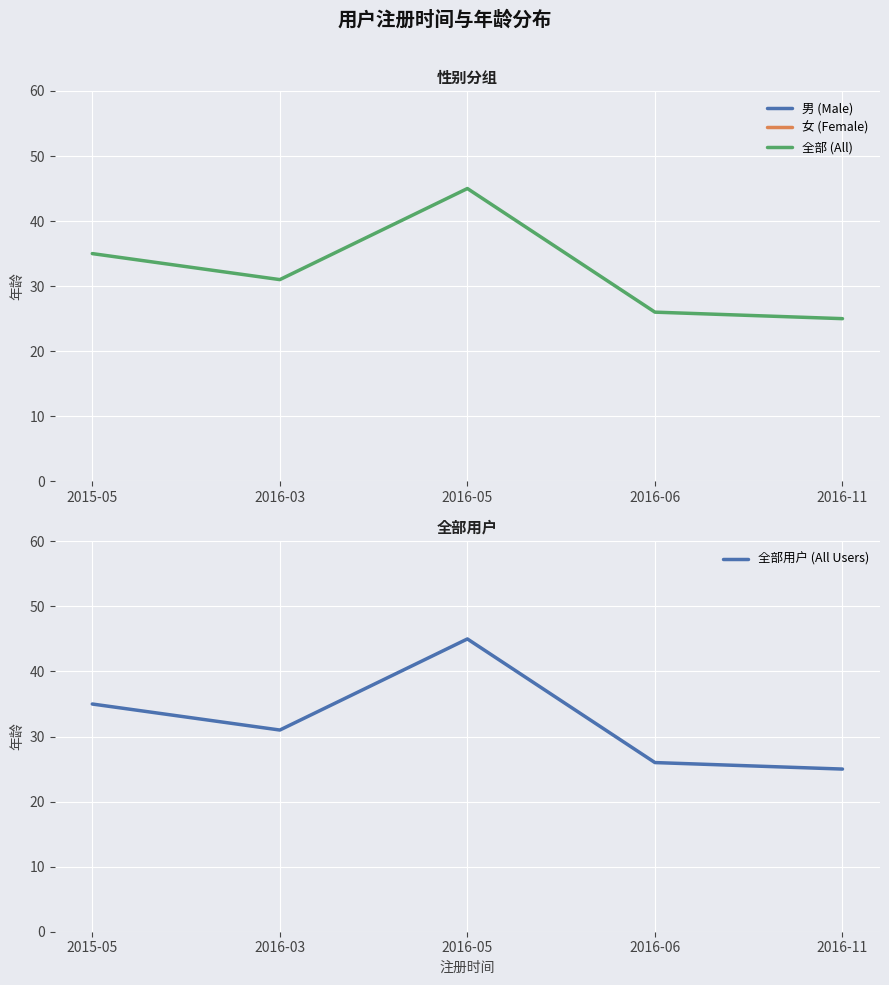

True or false: 全部 (All) has a value of 25.0 at 2016-11.

True